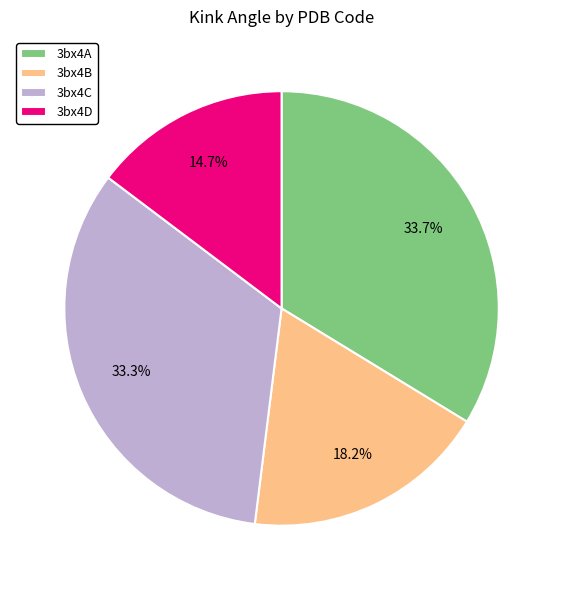

Which slice is the smallest?

3bx4D